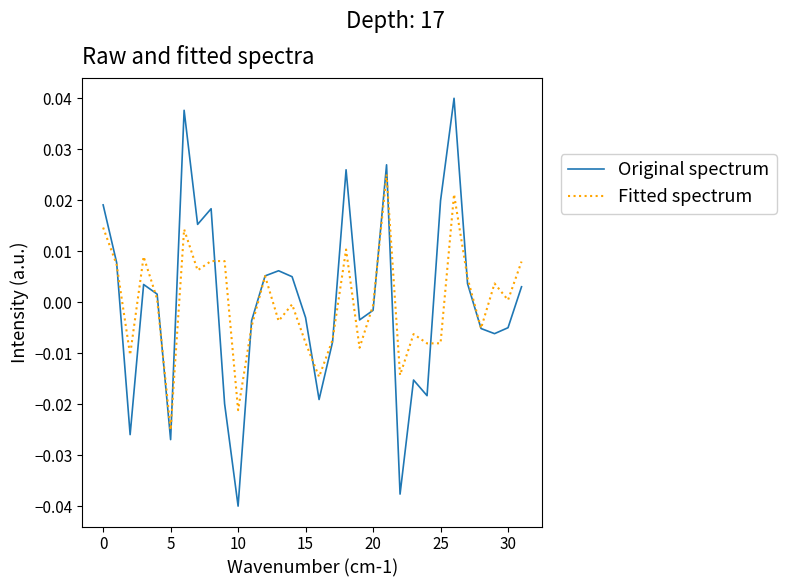

Rank the series by their maximum value, from lowest to highest.

Fitted spectrum, Original spectrum